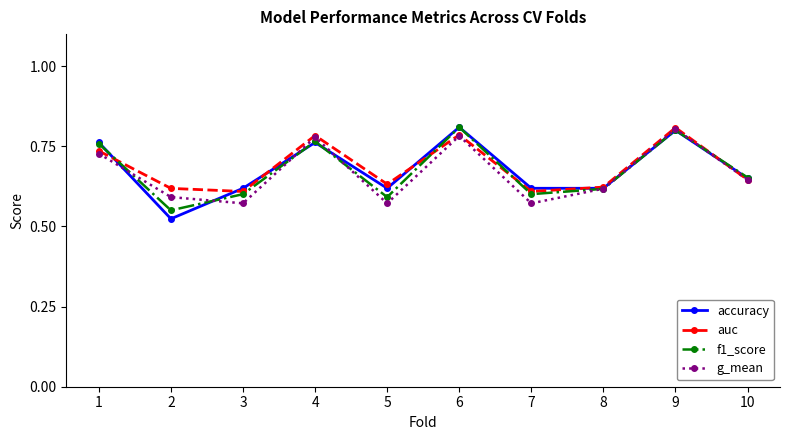

At how many categories does at least one series exceed 0?

10